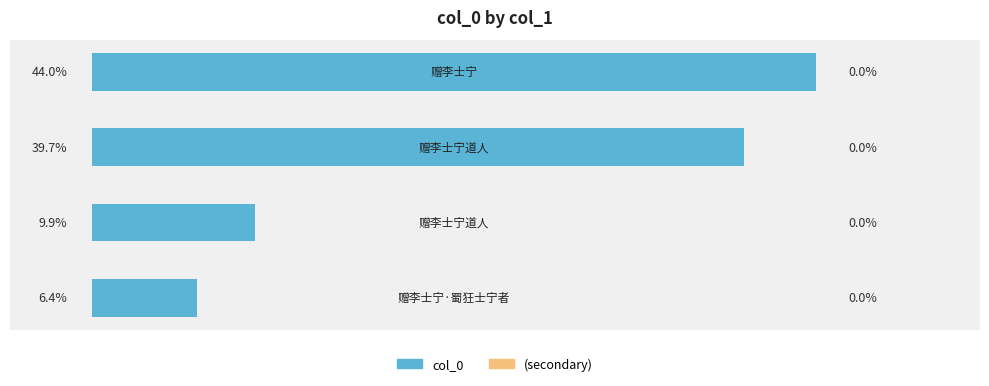

Does the chart contain any negative values?

No